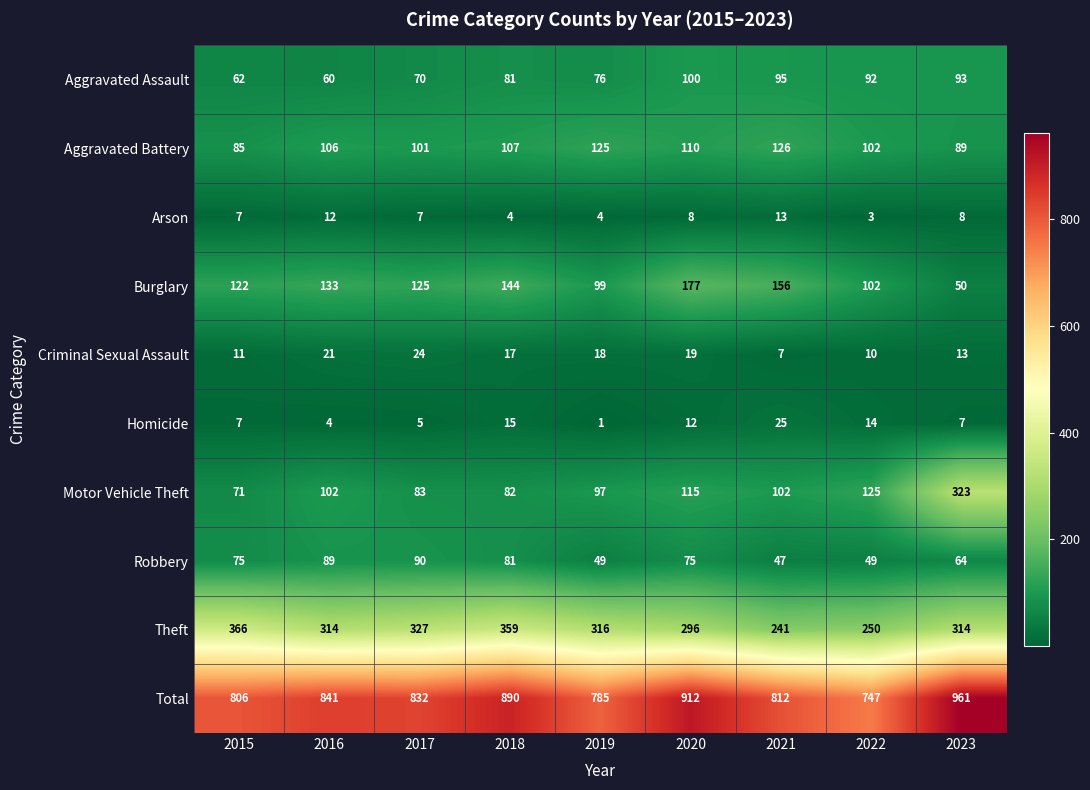

Is it true that Theft equals 204 at 2017?

False